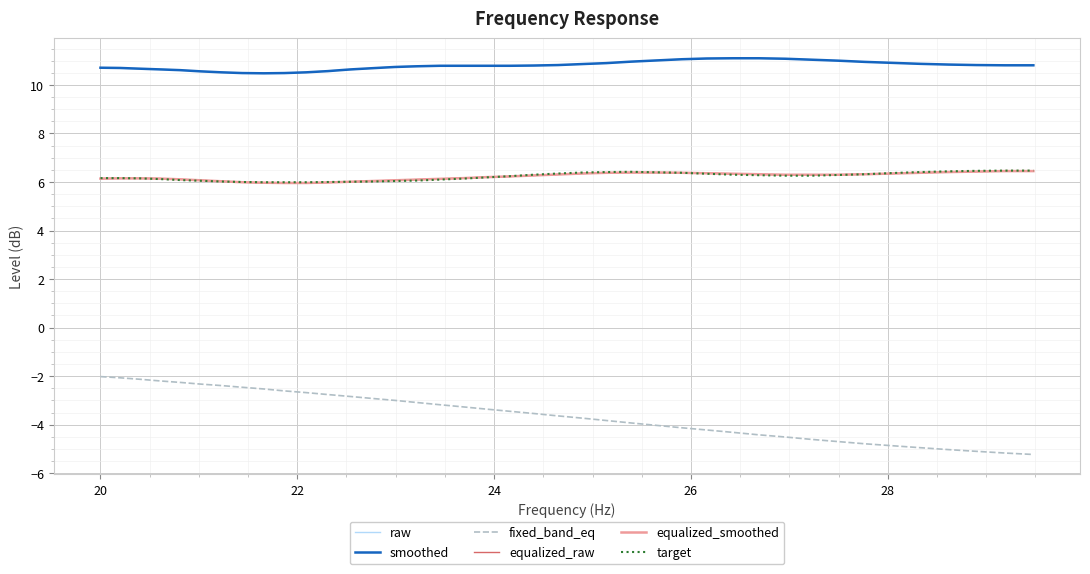

How many series are shown in this chart?

6